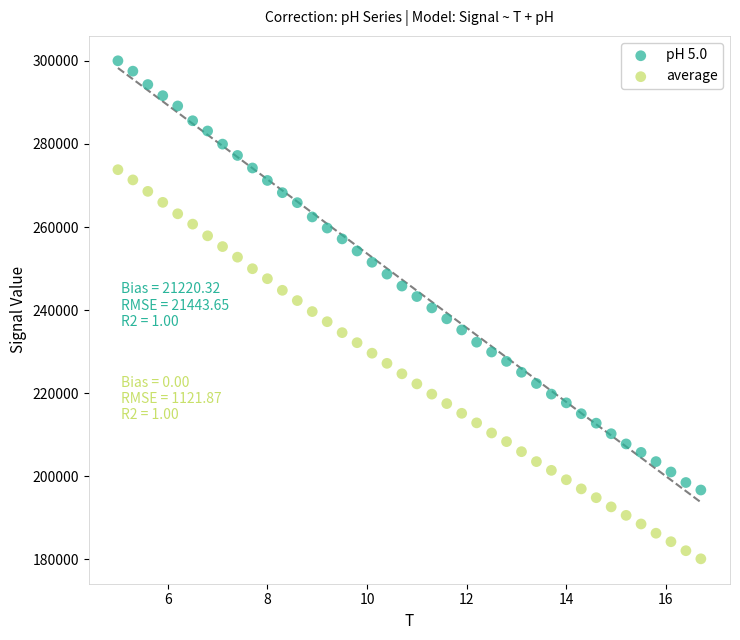

Across all data points, what is the range of Y values (max minus min)?

119893.1